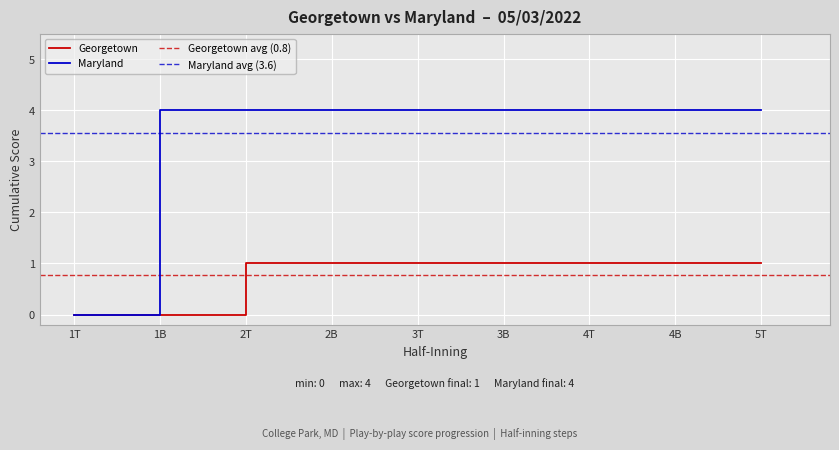

Count the values in the range 4 to 5.

8